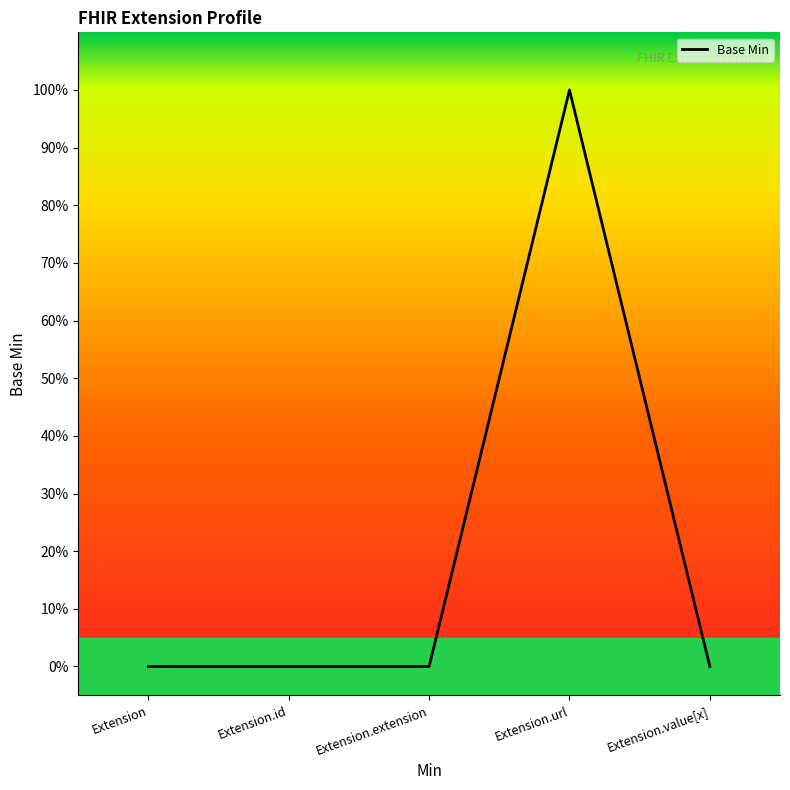

Does the chart have visible grid lines?

No